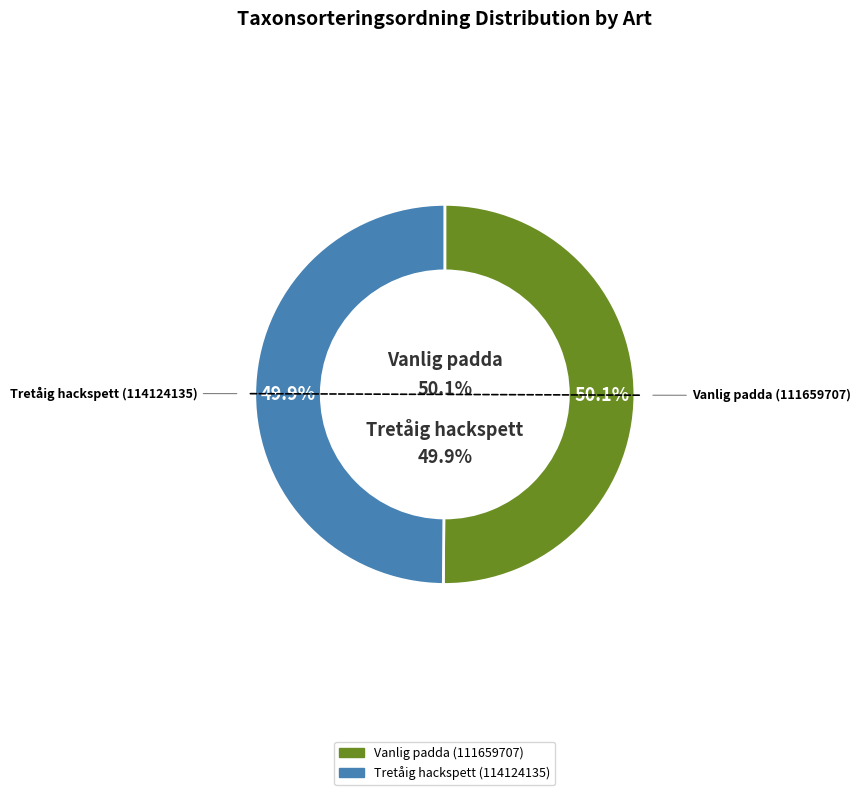

Which slice is the smallest?

Tretåig hackspett (114124135)